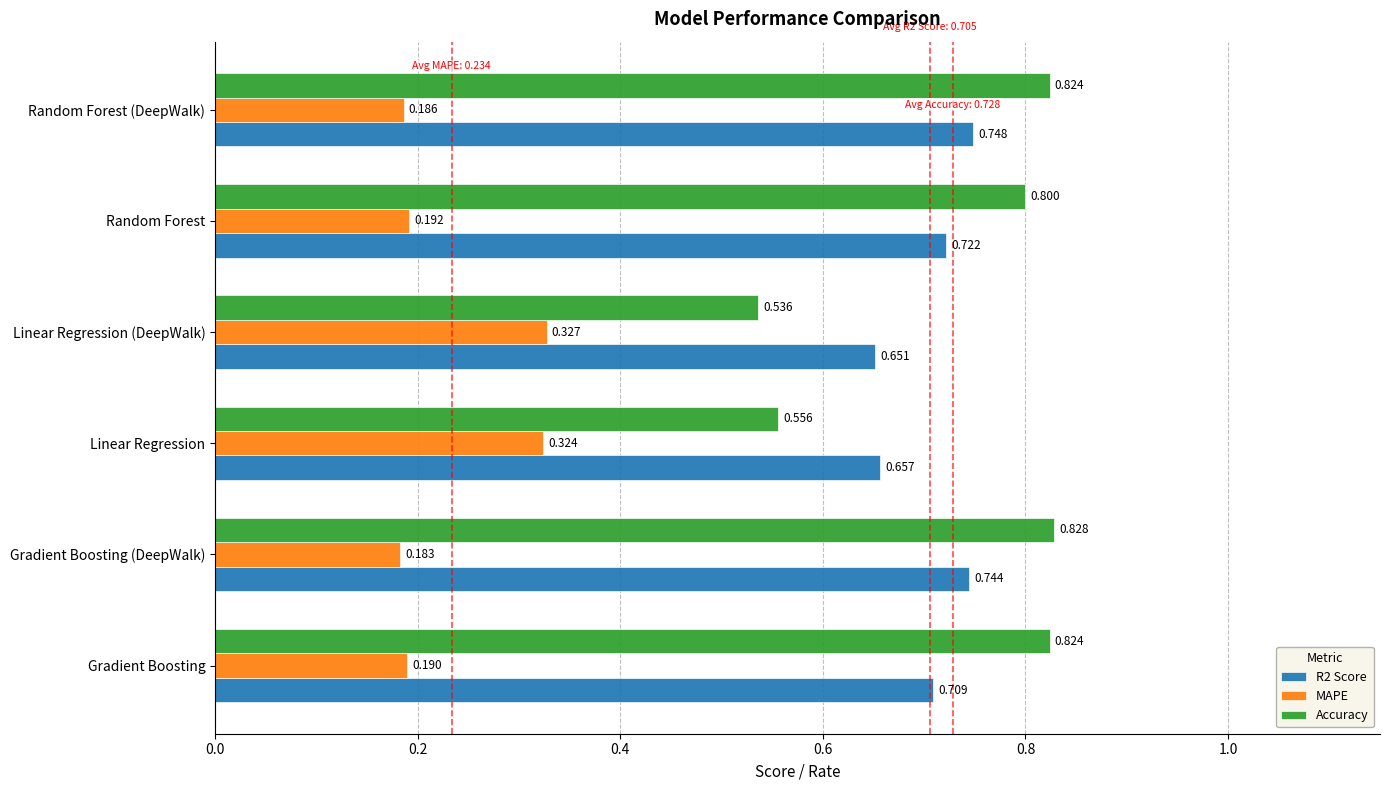

At which label does Accuracy reach its minimum?

Linear Regression (DeepWalk)